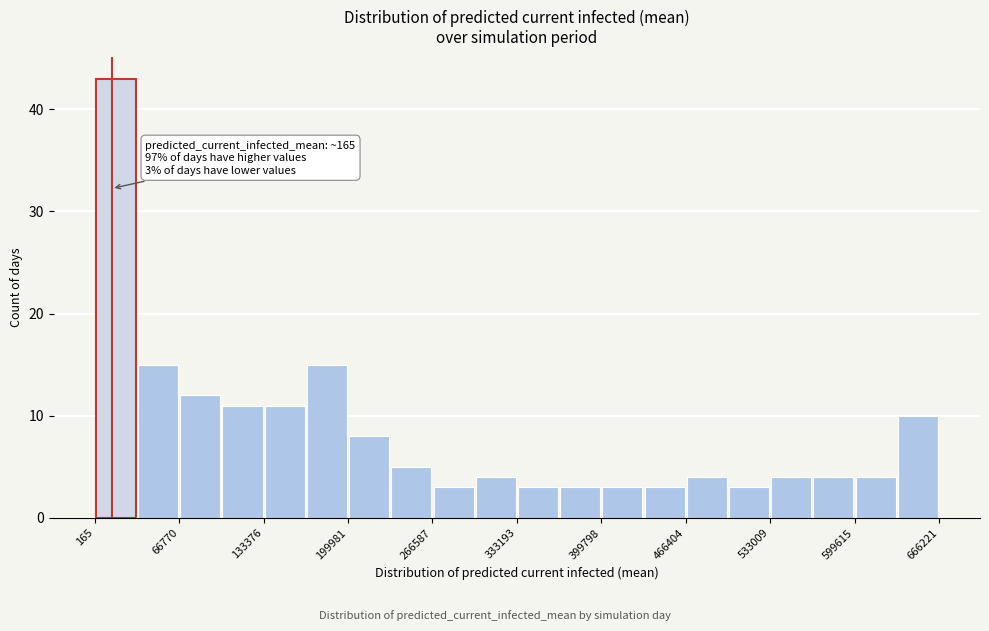

Around what value on the x-axis is the tallest bar? Give the approximate position of its centre, as read against the axis.

20000